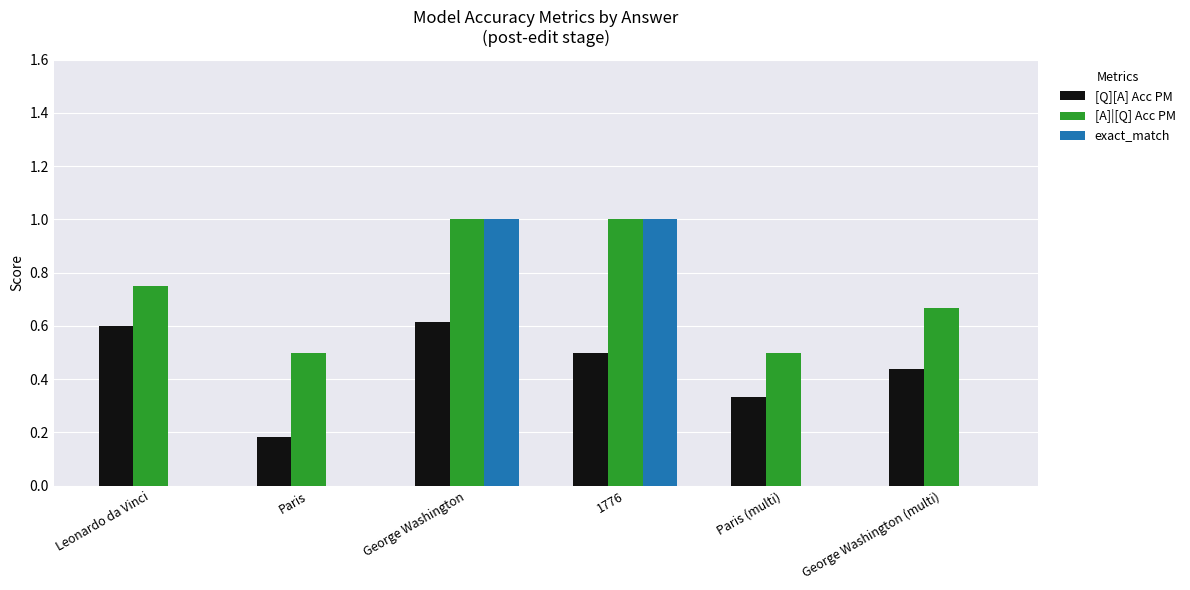

What is the sum of all [Q][A] Acc PM values?

2.7